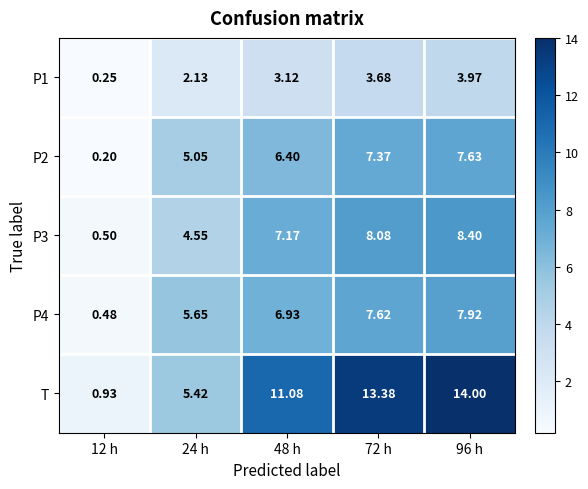

Between 24 h and 72 h, which series saw the biggest shift?

T